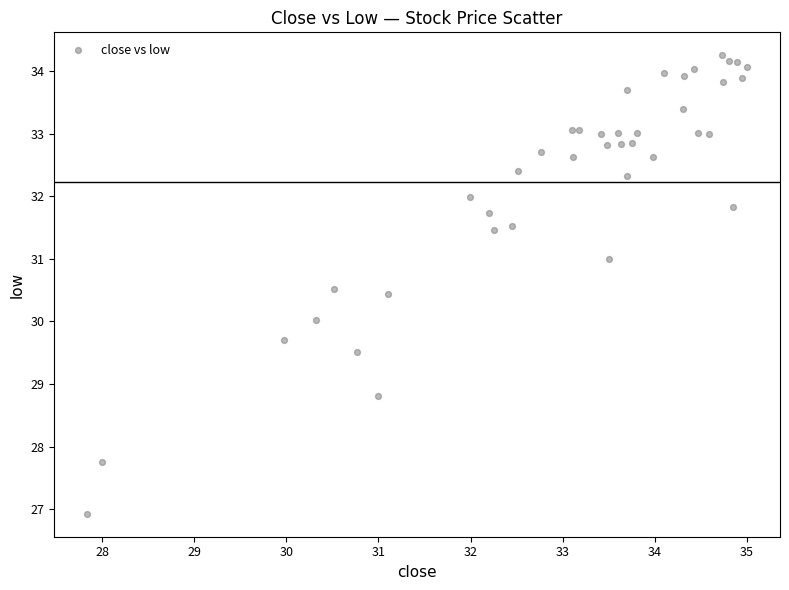

What is the range of Y values (max minus min)?

7.3